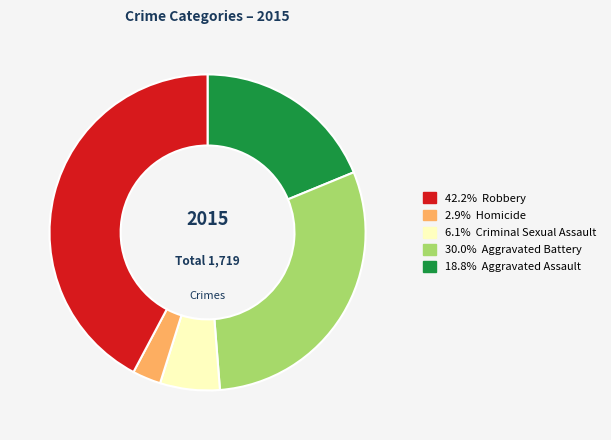

Is there any slice that represents more than half of the pie?

No